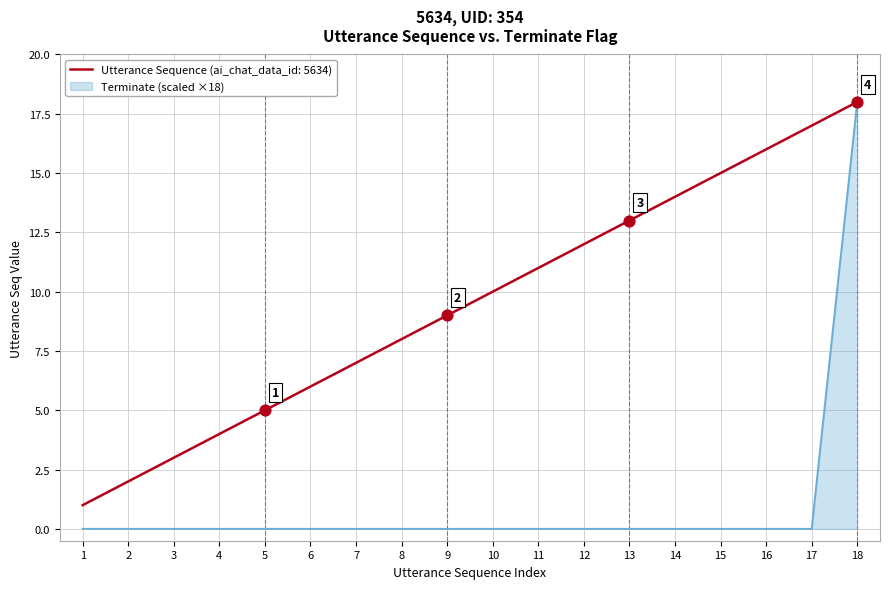

At which category is the sum across all series the highest?

18